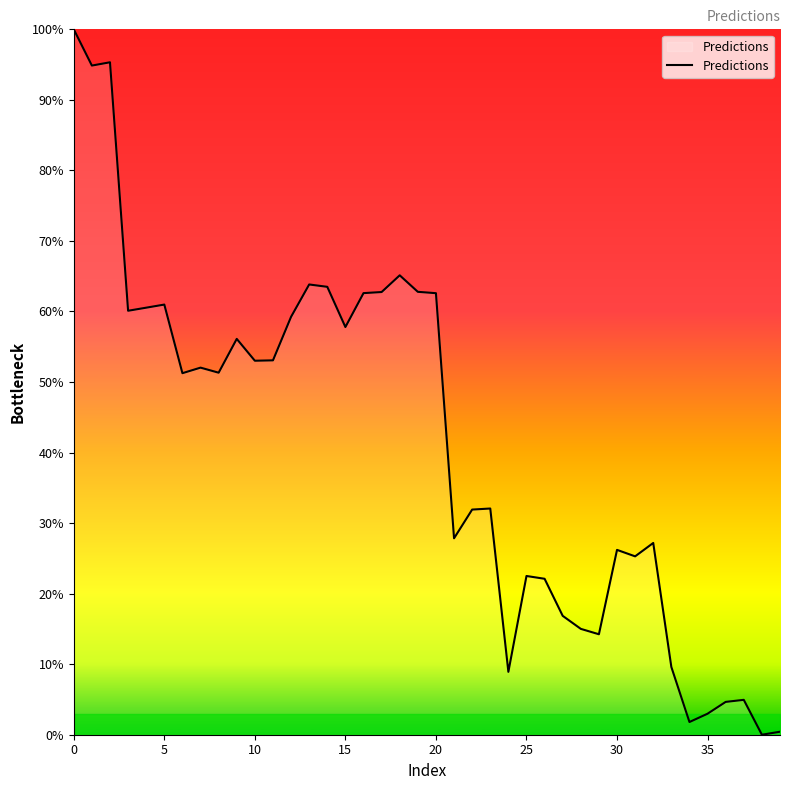

How many lines are shown in the chart?

1